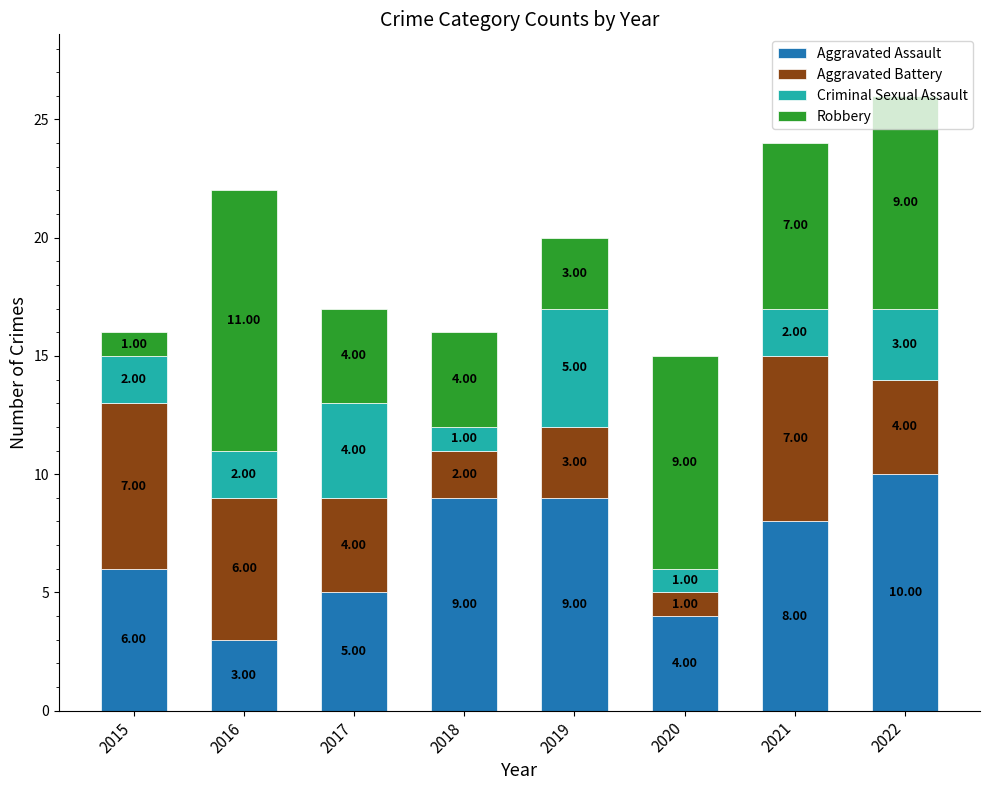

At which category is the sum across all series the highest?

2022